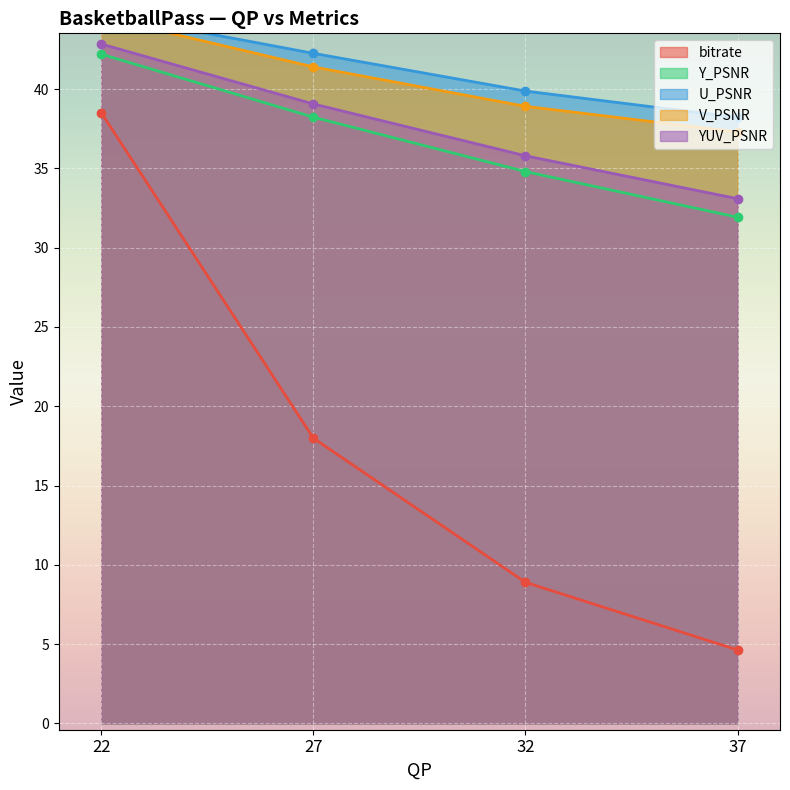

Which category has the lowest value in the Y_PSNR series?

37